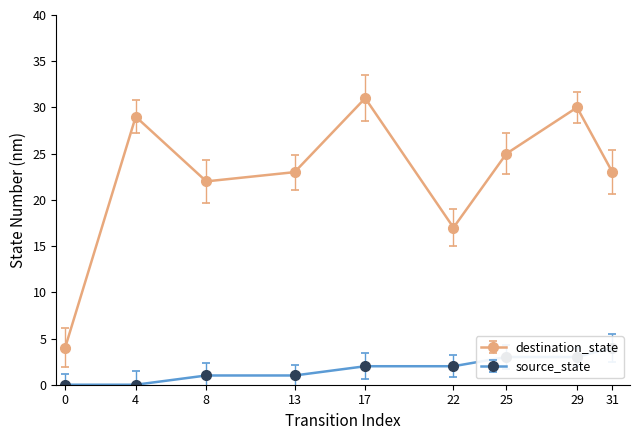

Which series changed the most between 4 and 31?

destination_state